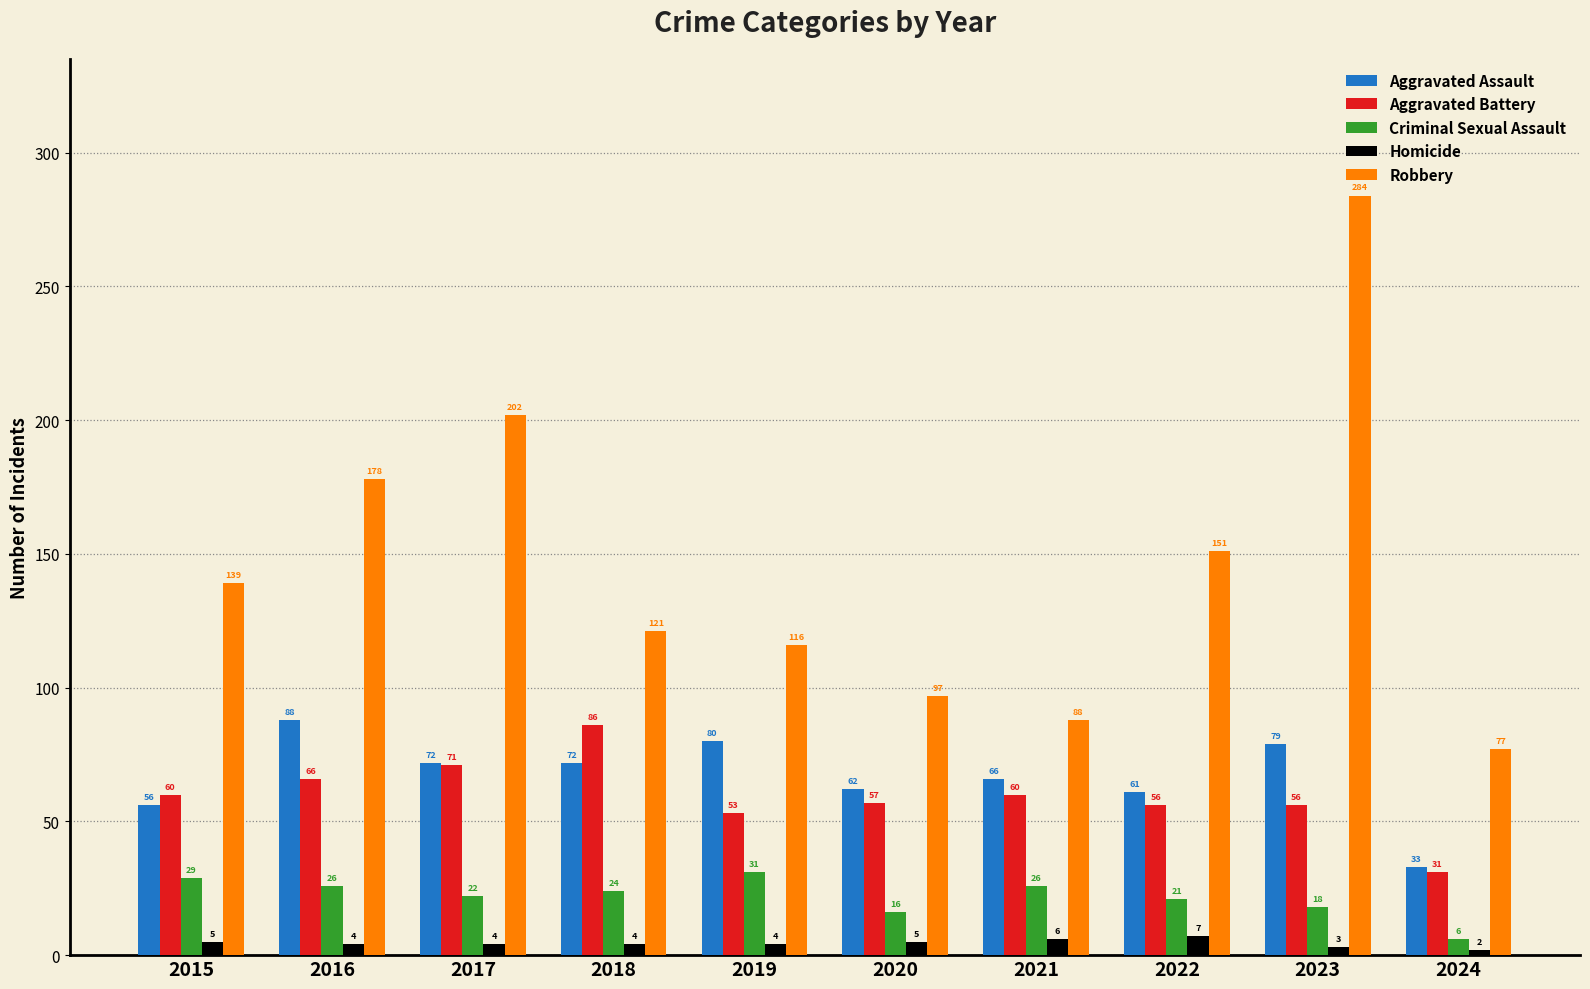

At 2020, list the series in order from smallest to largest.

Homicide, Criminal Sexual Assault, Aggravated Battery, Aggravated Assault, Robbery